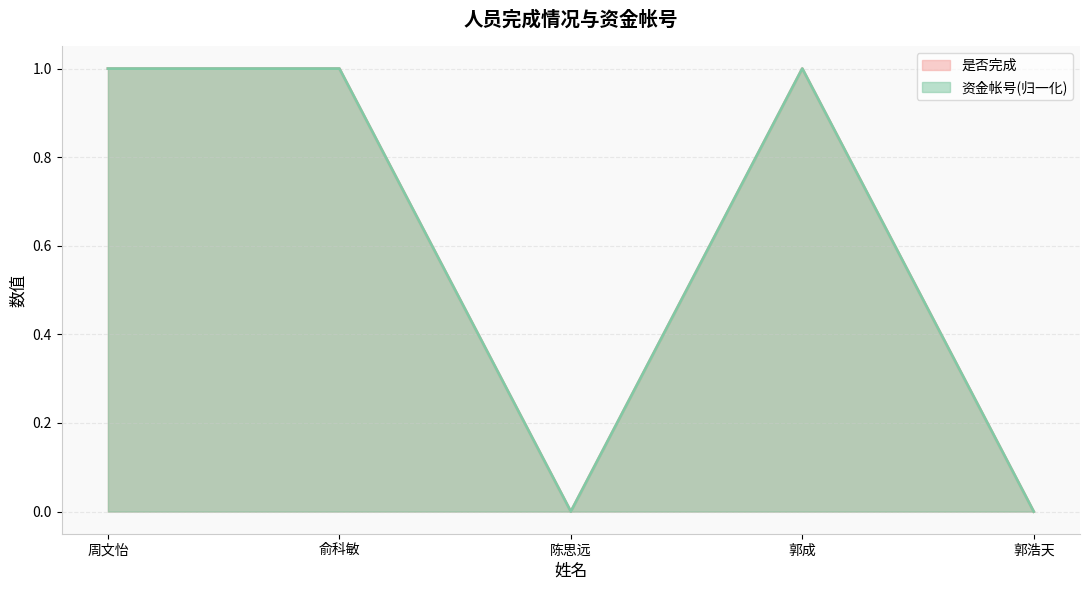

The 是否完成 series shows 1.0 at 俞科敏. True or false?

True